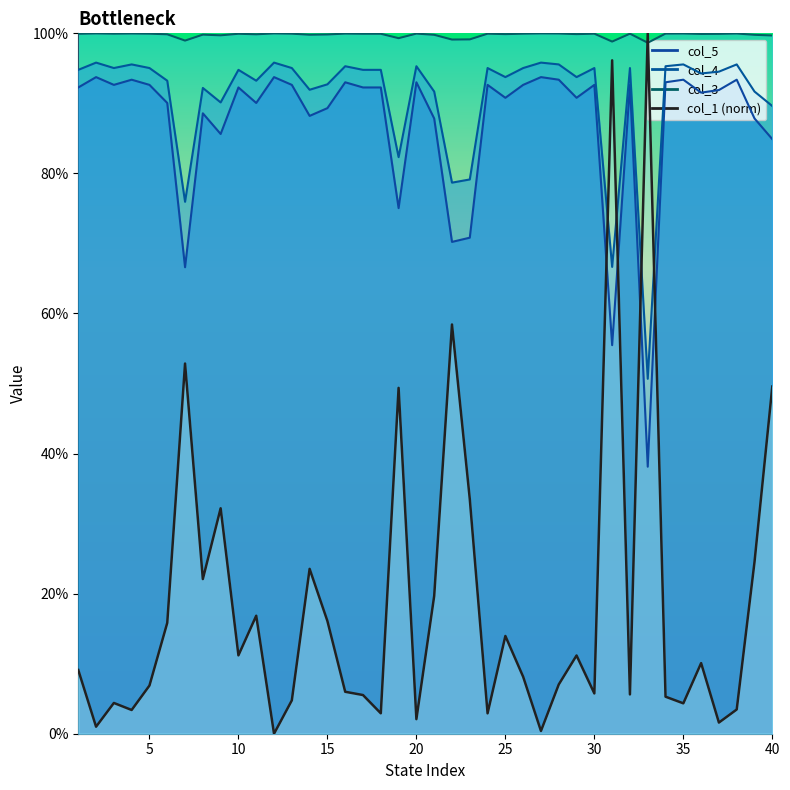

What is the value of the col_3 point at the 32nd from the left?

1.0